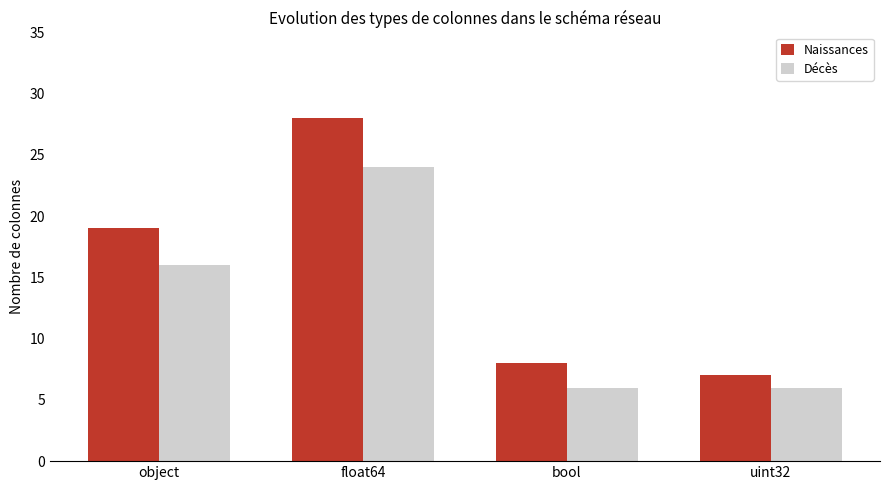

Which series changed the most between object and uint32?

Naissances